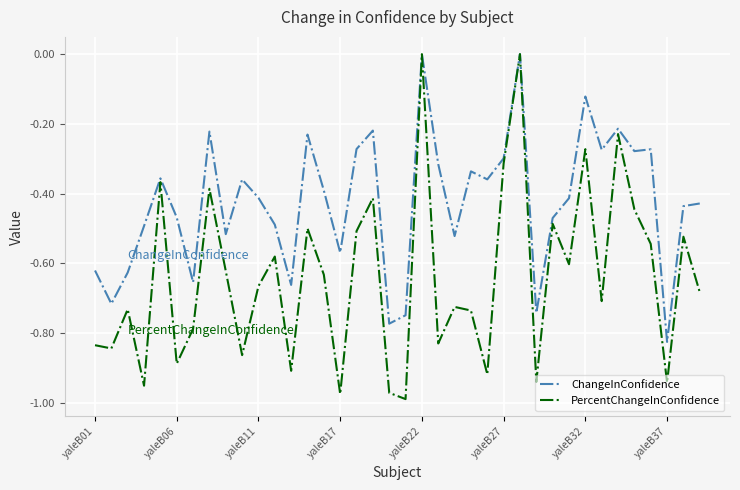

Which series has the largest range (max minus min)?

PercentChangeInConfidence